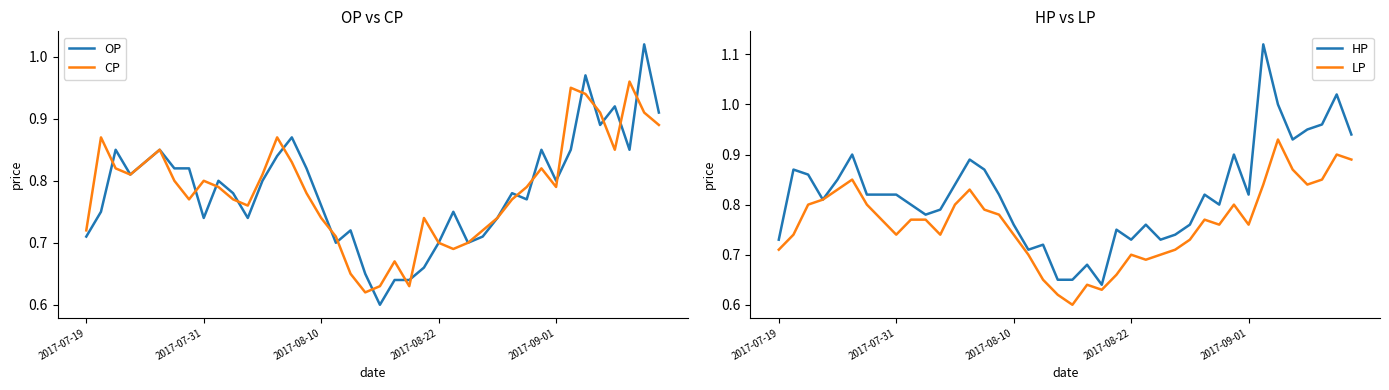

Is it true that HP equals 1.1 at 25?

False